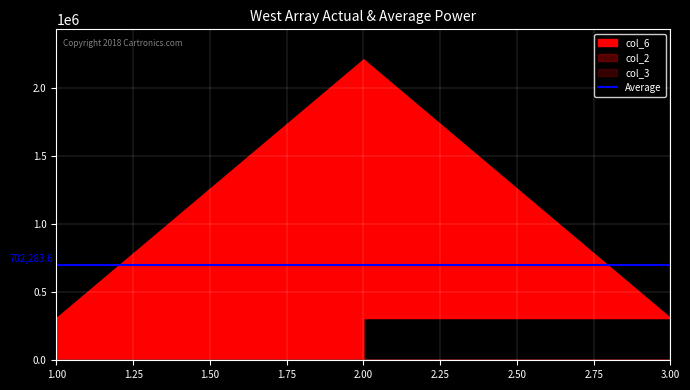

What is the difference between the maximum and minimum values in the col_6 series?

1900015